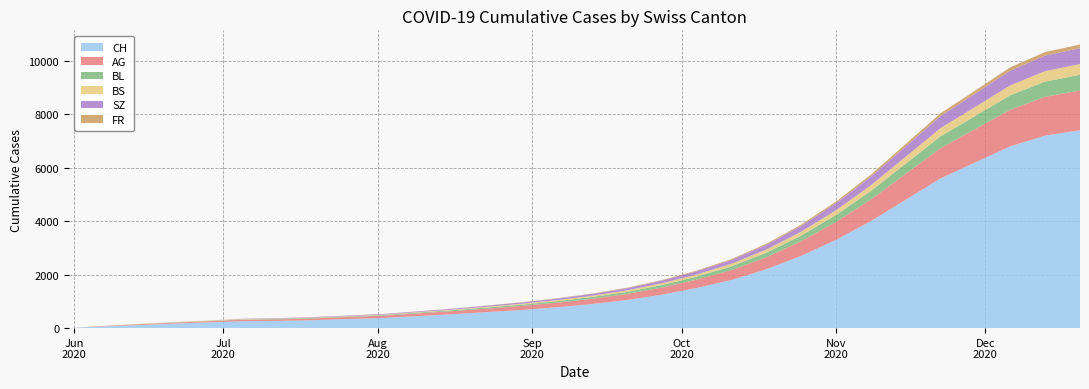

Reading right to left, extract all data points from this chart.

CH: 2020-12-20=7400	2020-12-13=7200	2020-12-06=6800	2020-11-29=6200	2020-11-22=5600	2020-11-15=4800	2020-11-08=4000	2020-11-01=3300	2020-10-25=2700	2020-10-18=2200	2020-10-11=1800	2020-10-04=1500	2020-09-27=1250	2020-09-20=1050	2020-09-13=900	2020-09-06=780	2020-08-30=680	2020-08-23=600	2020-08-16=520	2020-08-09=450	2020-08-02=380	2020-07-26=340	2020-07-19=298	2020-07-12=270	2020-07-05=260	2020-06-28=215	2020-06-21=167	2020-06-14=114	2020-06-07=66	2020-05-31=0
AG: 2020-12-20=1490	2020-12-13=1450	2020-12-06=1370	2020-11-29=1250	2020-11-22=1130	2020-11-15=970	2020-11-08=810	2020-11-01=670	2020-10-25=550	2020-10-18=450	2020-10-11=370	2020-10-04=310	2020-09-27=265	2020-09-20=225	2020-09-13=195	2020-09-06=170	2020-08-30=150	2020-08-23=130	2020-08-16=115	2020-08-09=100	2020-08-02=85	2020-07-26=75	2020-07-19=65	2020-07-12=55	2020-07-05=55	2020-06-28=45	2020-06-21=35	2020-06-14=30	2020-06-07=15	2020-05-31=0
BL: 2020-12-20=585	2020-12-13=570	2020-12-06=540	2020-11-29=490	2020-11-22=445	2020-11-15=380	2020-11-08=315	2020-11-01=260	2020-10-25=210	2020-10-18=170	2020-10-11=140	2020-10-04=115	2020-09-27=95	2020-09-20=80	2020-09-13=68	2020-09-06=58	2020-08-30=50	2020-08-23=42	2020-08-16=35	2020-08-09=30	2020-08-02=25	2020-07-26=22	2020-07-19=20	2020-07-12=19	2020-07-05=14	2020-06-28=10	2020-06-21=8	2020-06-14=6	2020-06-07=2	2020-05-31=0
BS: 2020-12-20=401	2020-12-13=391	2020-12-06=370	2020-11-29=336	2020-11-22=304	2020-11-15=260	2020-11-08=216	2020-11-01=178	2020-10-25=145	2020-10-18=118	2020-10-11=97	2020-10-04=80	2020-09-27=66	2020-09-20=55	2020-09-13=46	2020-09-06=39	2020-08-30=33	2020-08-23=27	2020-08-16=22	2020-08-09=18	2020-08-02=15	2020-07-26=13	2020-07-19=12	2020-07-12=12	2020-07-05=12	2020-06-28=12	2020-06-21=11	2020-06-14=9	2020-06-07=3	2020-05-31=0
SZ: 2020-12-20=596	2020-12-13=581	2020-12-06=550	2020-11-29=500	2020-11-22=453	2020-11-15=388	2020-11-08=322	2020-11-01=265	2020-10-25=215	2020-10-18=175	2020-10-11=143	2020-10-04=118	2020-09-27=98	2020-09-20=82	2020-09-13=68	2020-09-06=57	2020-08-30=49	2020-08-23=40	2020-08-16=33	2020-08-09=27	2020-08-02=22	2020-07-26=19	2020-07-19=17	2020-07-12=17	2020-07-05=9	2020-06-28=1	2020-06-21=1	2020-06-14=0	2020-06-07=0	2020-05-31=0
FR: 2020-12-20=135	2020-12-13=131	2020-12-06=124	2020-11-29=113	2020-11-22=102	2020-11-15=87	2020-11-08=72	2020-11-01=59	2020-10-25=48	2020-10-18=39	2020-10-11=32	2020-10-04=26	2020-09-27=21	2020-09-20=17	2020-09-13=14	2020-09-06=11	2020-08-30=9	2020-08-23=7	2020-08-16=5	2020-08-09=4	2020-08-02=3	2020-07-26=2	2020-07-19=2	2020-07-12=2	2020-07-05=2	2020-06-28=2	2020-06-21=1	2020-06-14=0	2020-06-07=0	2020-05-31=0